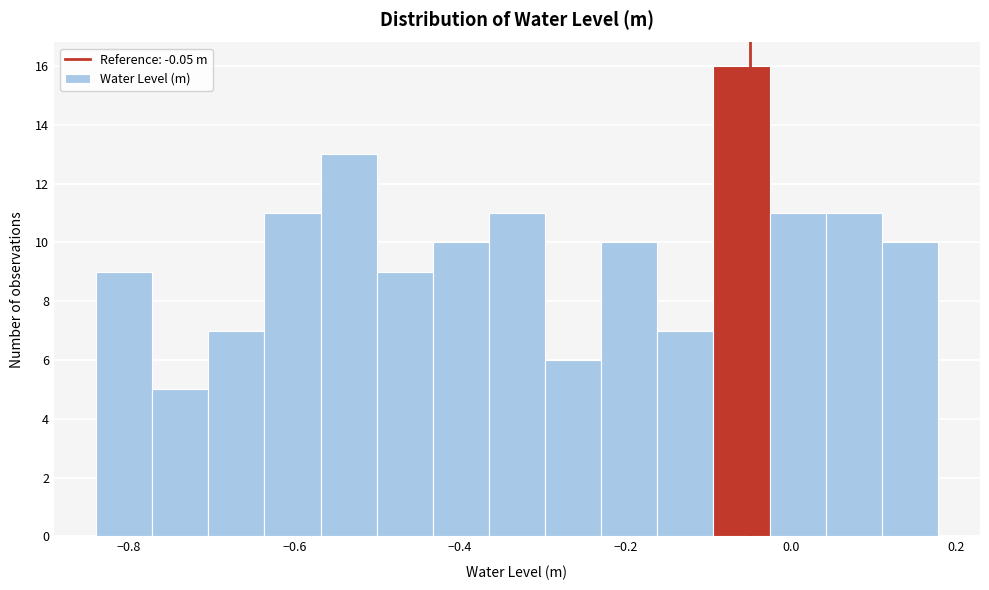

Around what value on the x-axis is the tallest bar? Give the approximate position of its centre, as read against the axis.

-0.06